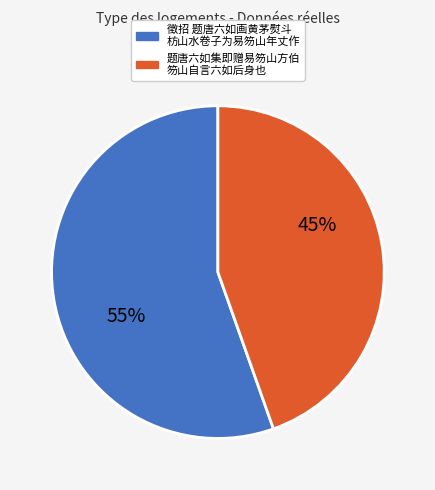

Does any single category account for the majority?

Yes